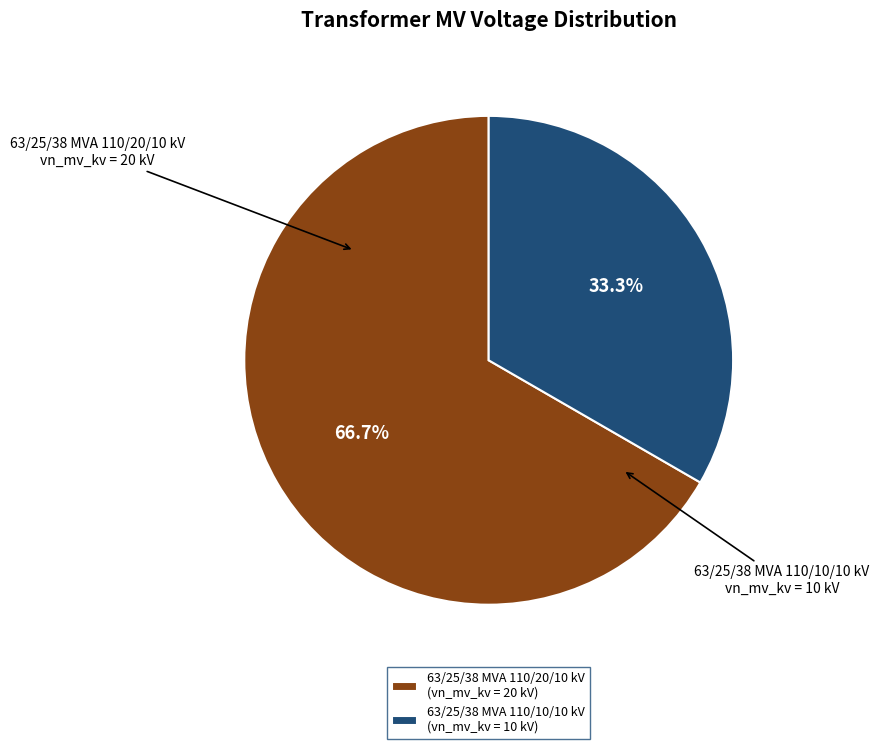

Is there a majority slice in this chart?

Yes